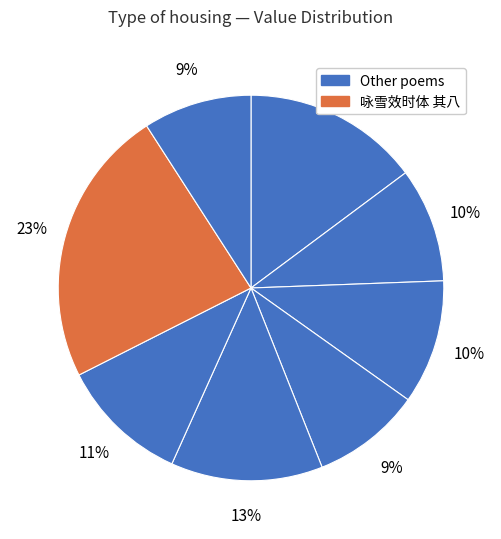

Count the number of slices in the pie.

8